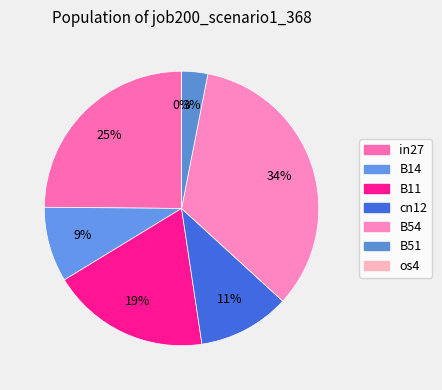

Rank the categories by value from lowest to highest.

os4, B51, B14, cn12, B11, in27, B54